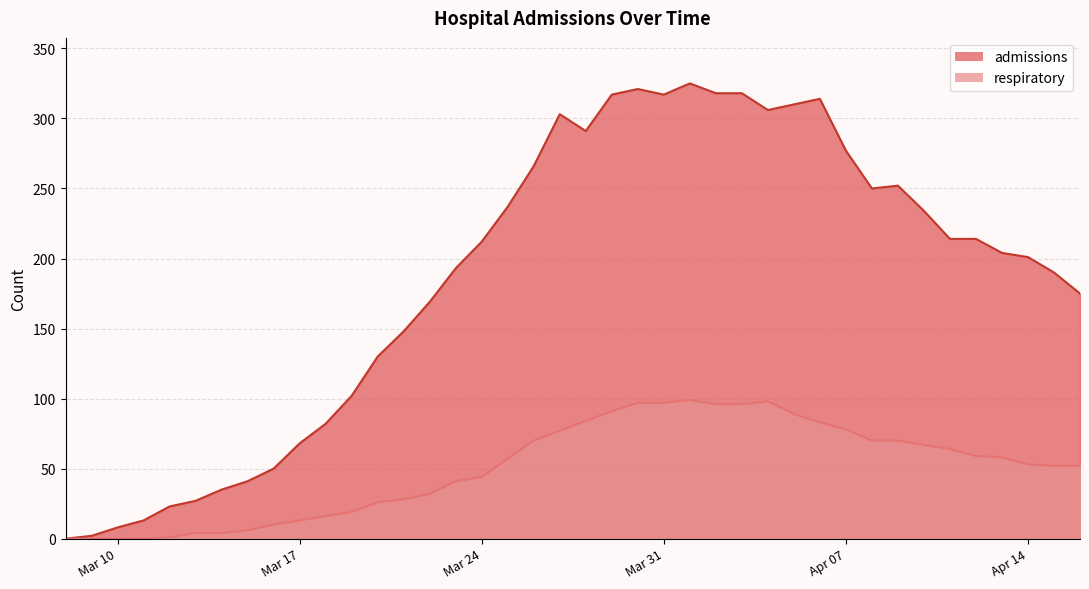

List the series in order of their overall mean, lowest first.

respiratory, admissions